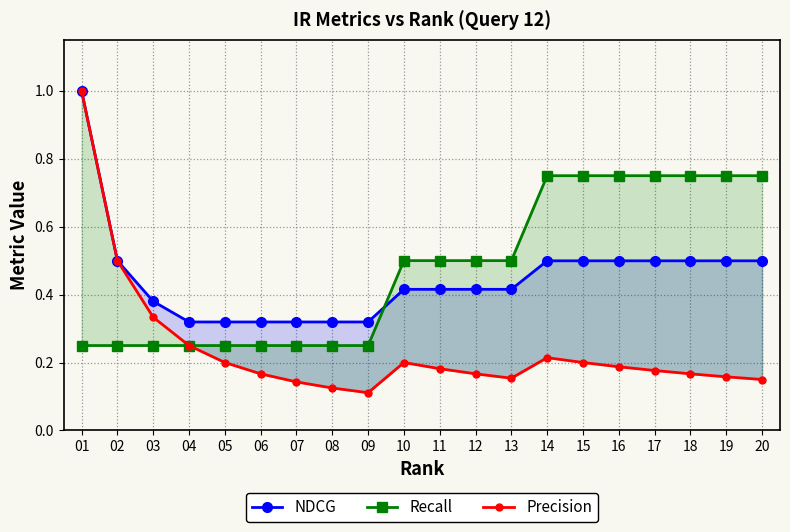

True or false: Recall has a value of 0.8 at 20.

True